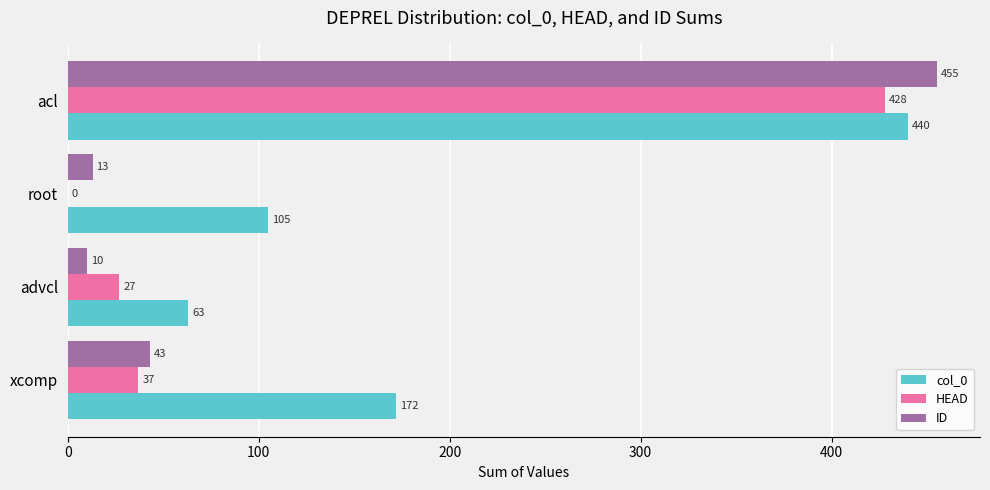

What is the sum of all ID values?

521